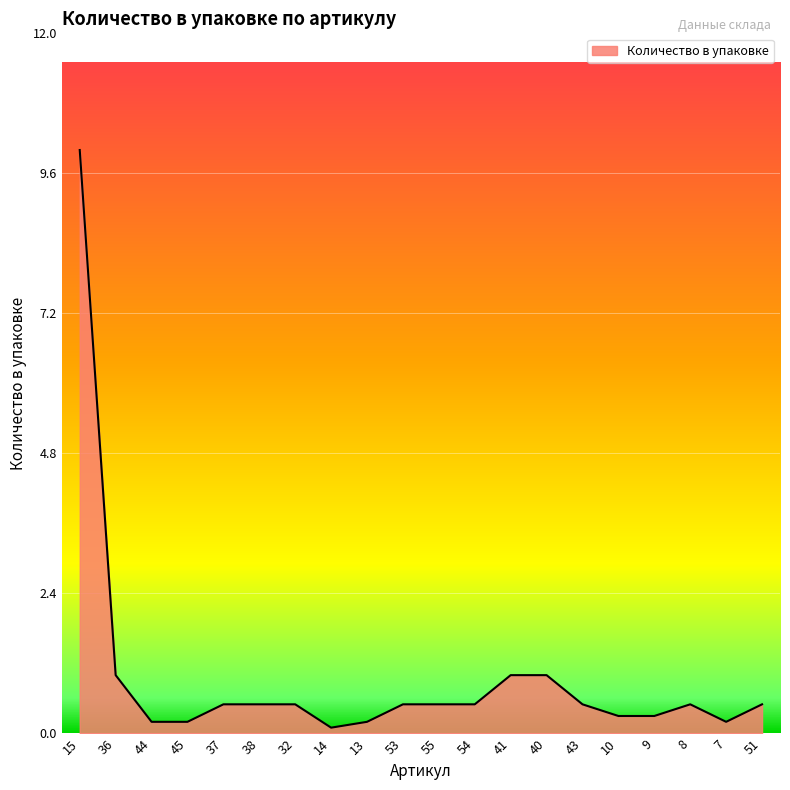

Reading left to right, extract all data points from this chart.

10.0	1.0	0.2	0.2	0.5	0.5	0.5	0.1	0.2	0.5	0.5	0.5	1.0	1.0	0.5	0.3	0.3	0.5	0.2	0.5